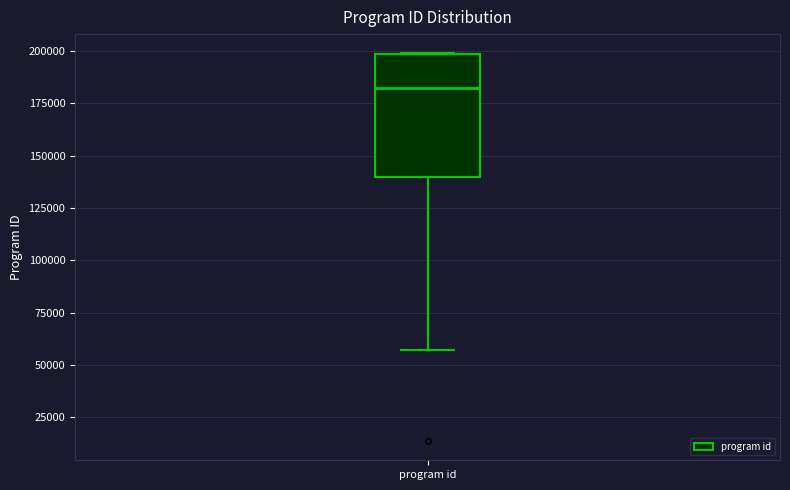

Read this box plot against the y-axis: the position of the median line, the range covered by the box, and the ends of both whiskers. The values are not printed on the chart, so give them approximately, as read against the axis.

median 180000, box 140000 to 200000, whiskers 55000 to 200000